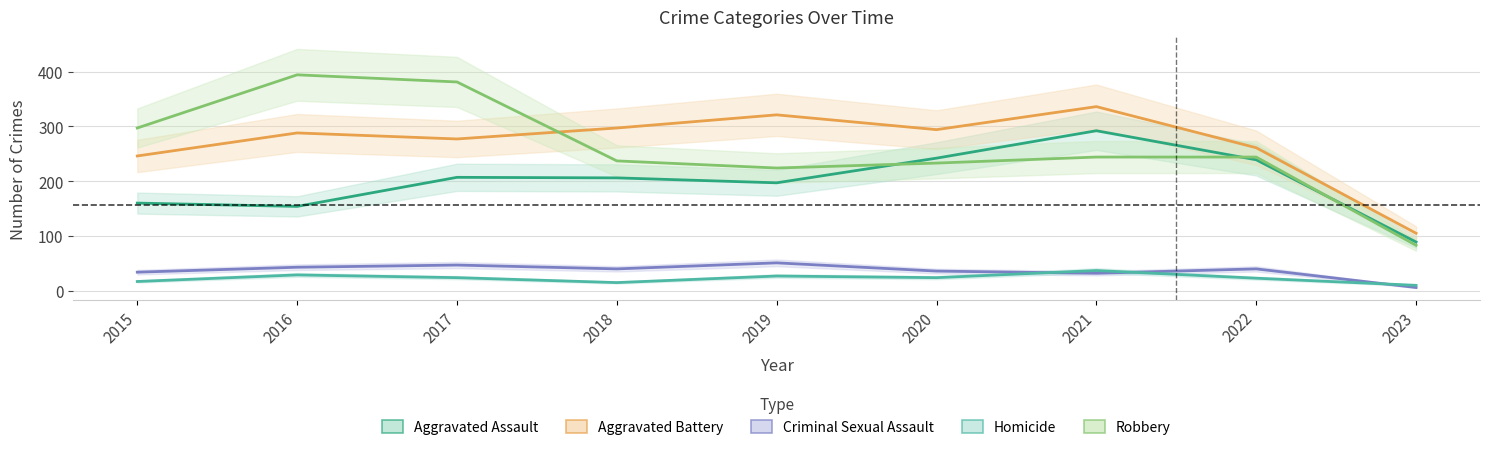

Rank the series at 2015 from lowest to highest value.

Homicide, Criminal Sexual Assault, Aggravated Assault, Aggravated Battery, Robbery